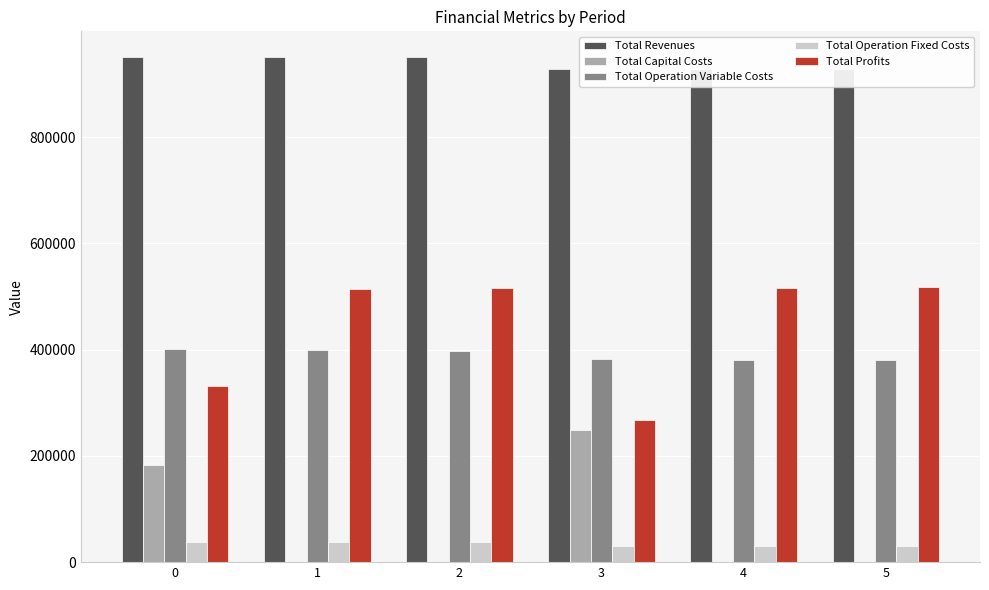

What is the greatest value displayed?

951840.3